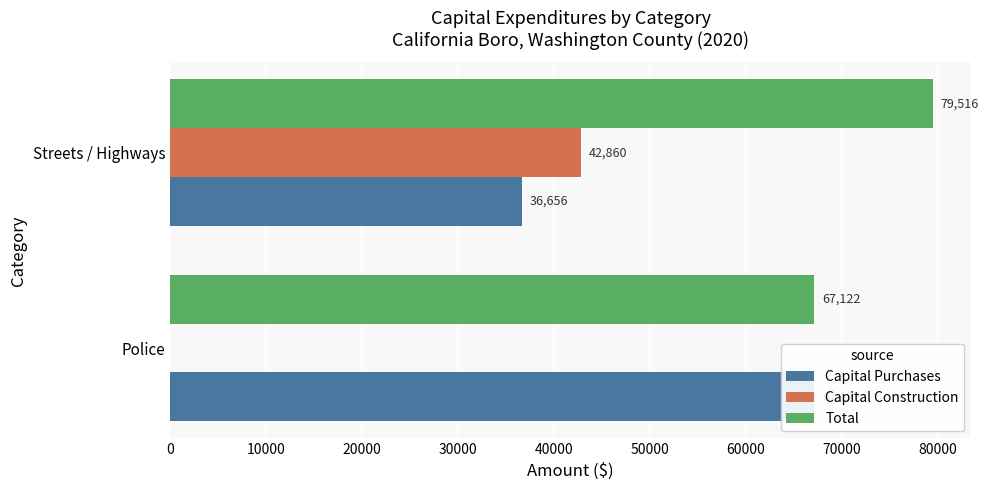

Are the bars grouped side by side (vs. stacked)?

Yes